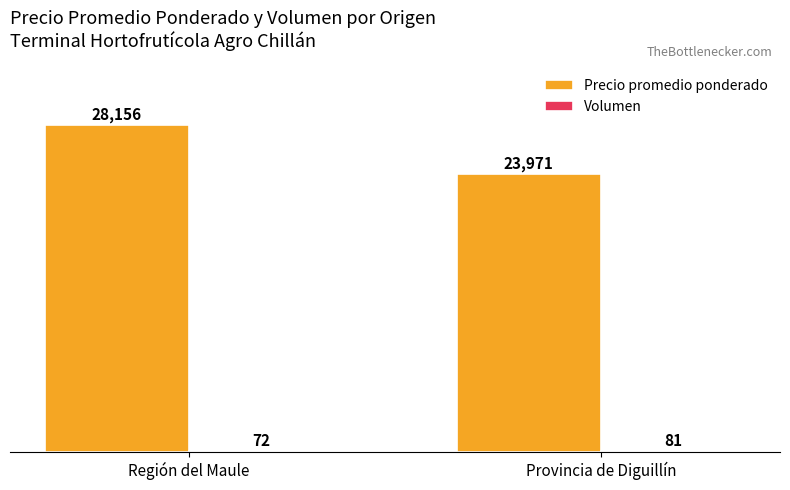

What is the sum of all Precio promedio ponderado values?

52127